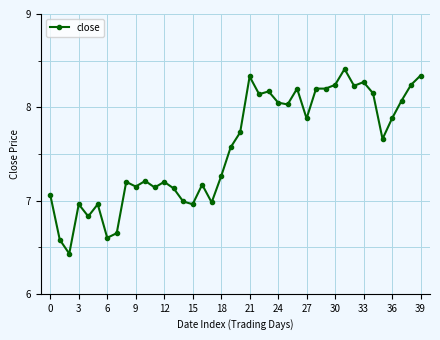

What is the maximum value shown in the chart?

8.4